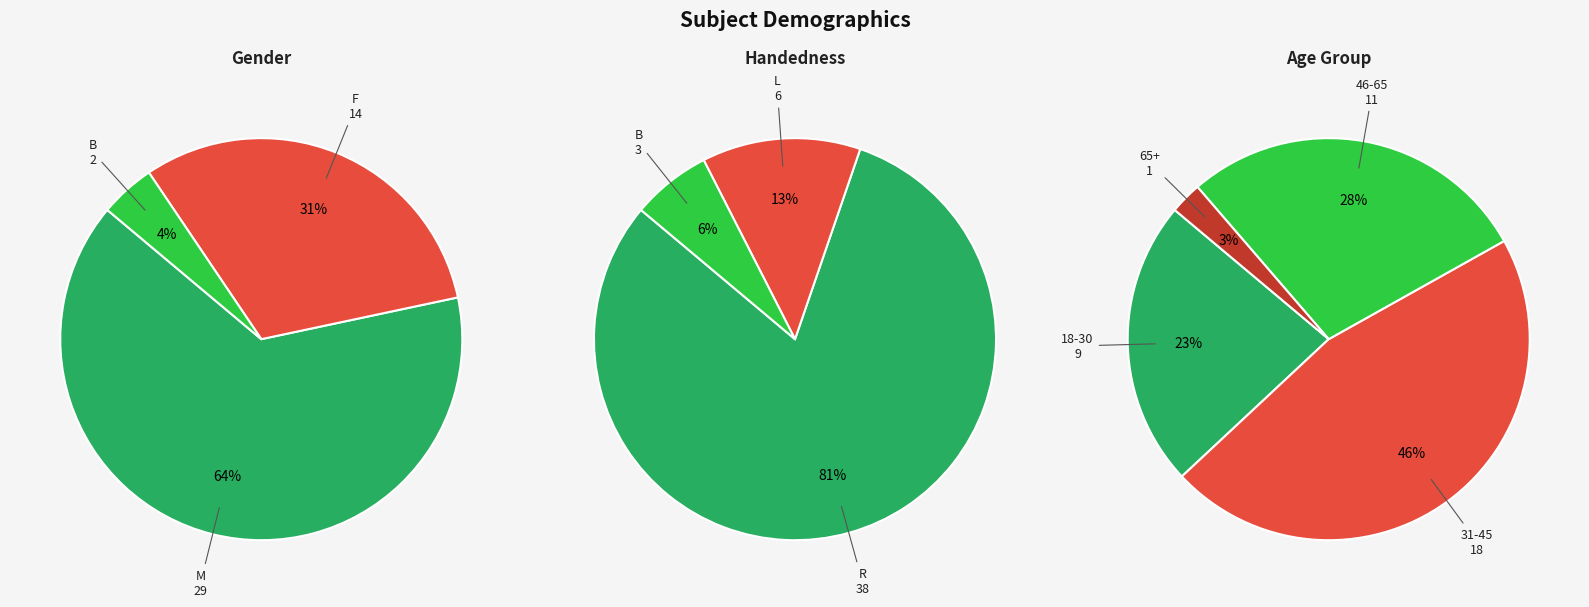

Which slice is the smallest?

B